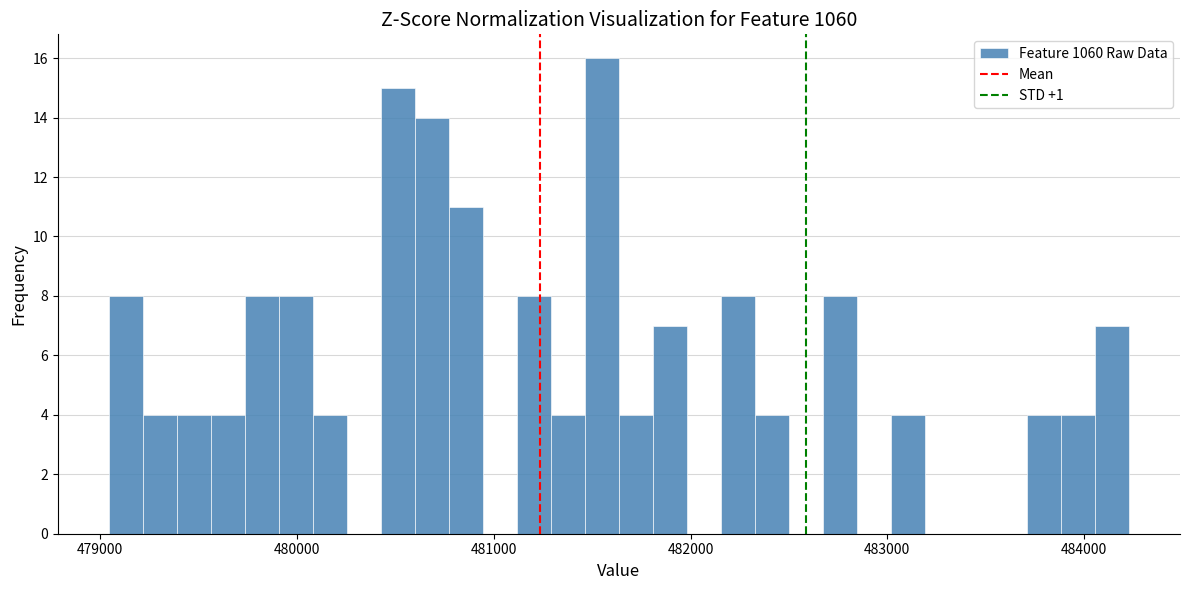

Read against the x-axis, roughly where is the centre of the tallest bar?

481500